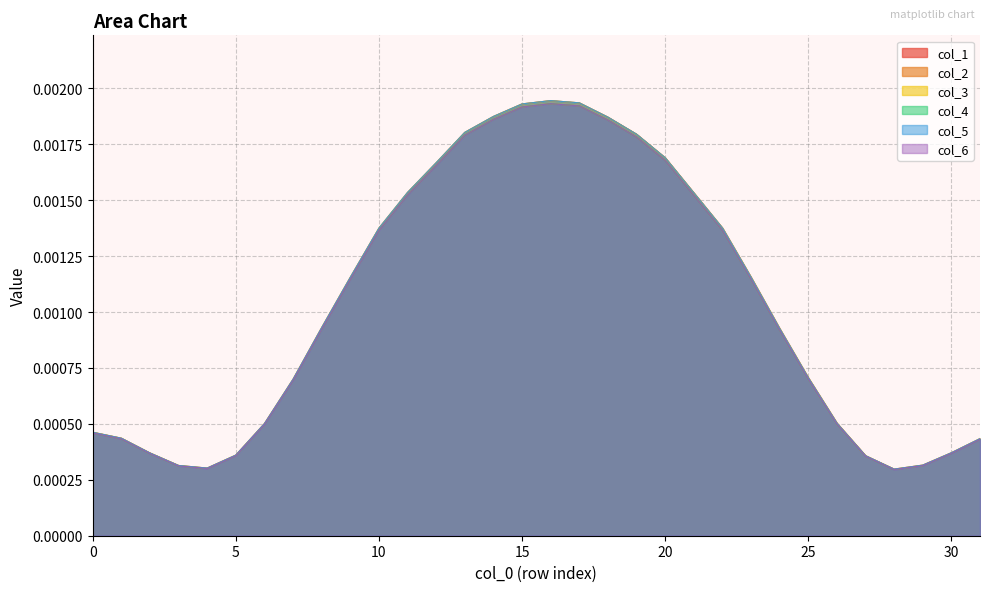

In col_1, how many points are higher than both neighbors (excluding endpoints)?

1